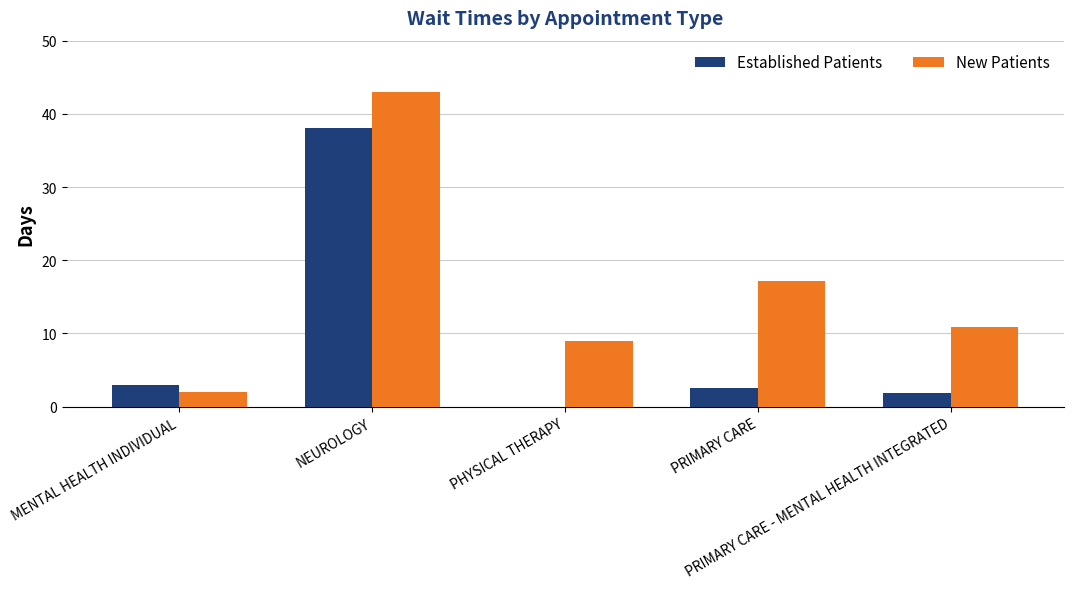

How many values in Established Patients are above zero?

4